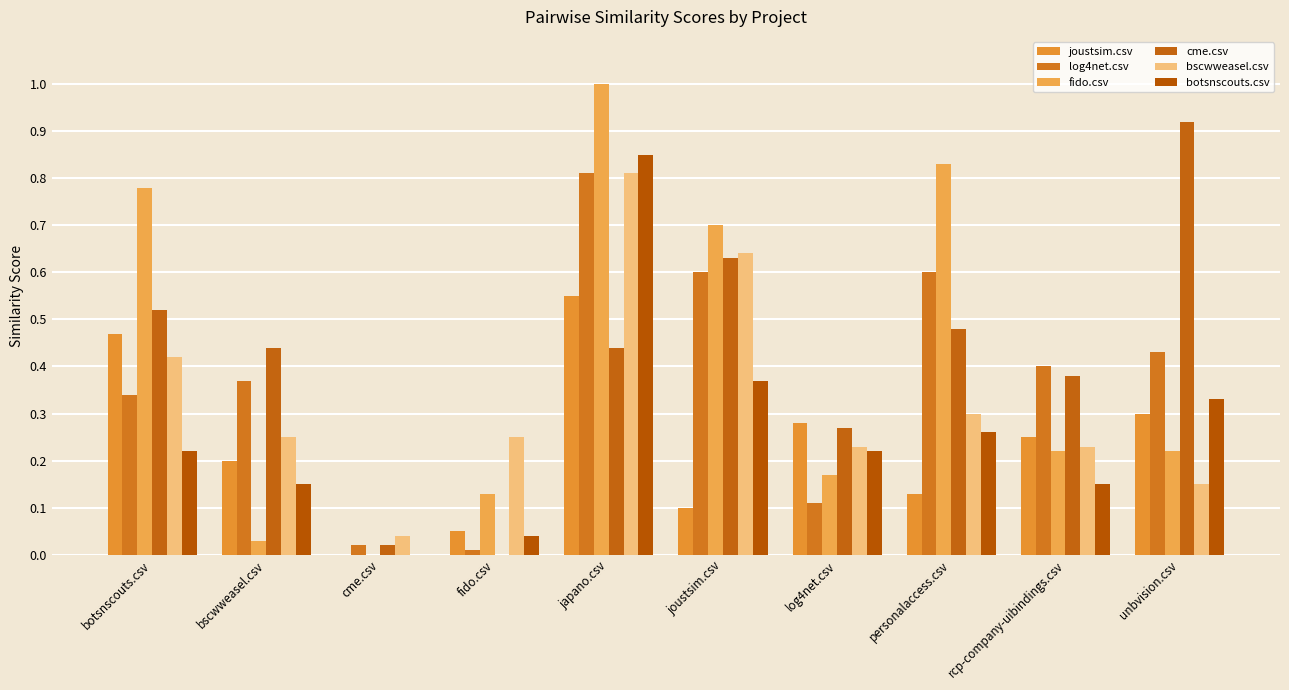

What is the value of the bscwweasel.csv bar at the 5th from the left?

0.8